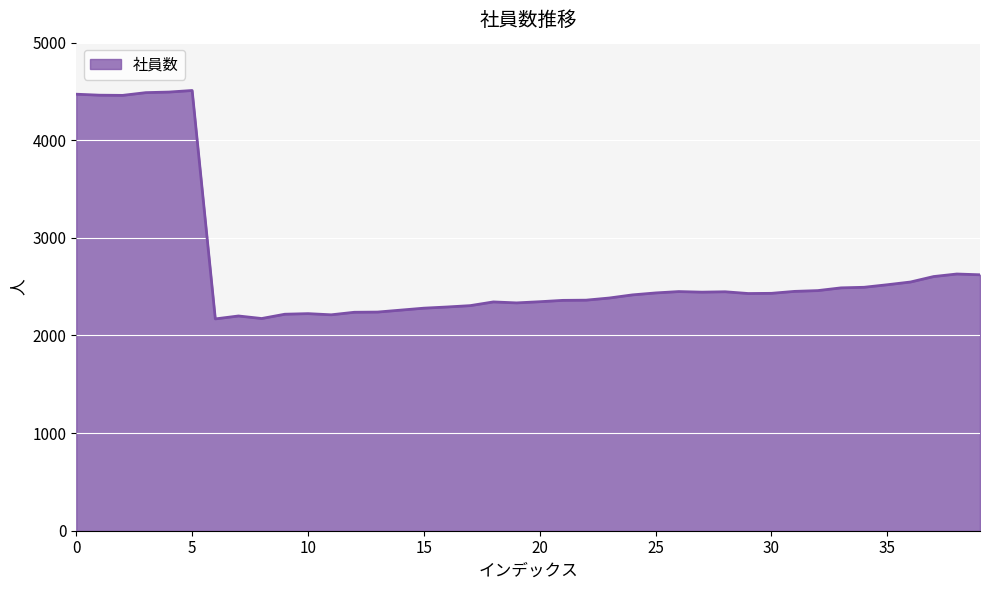

What is the difference between the maximum and minimum values?

2340